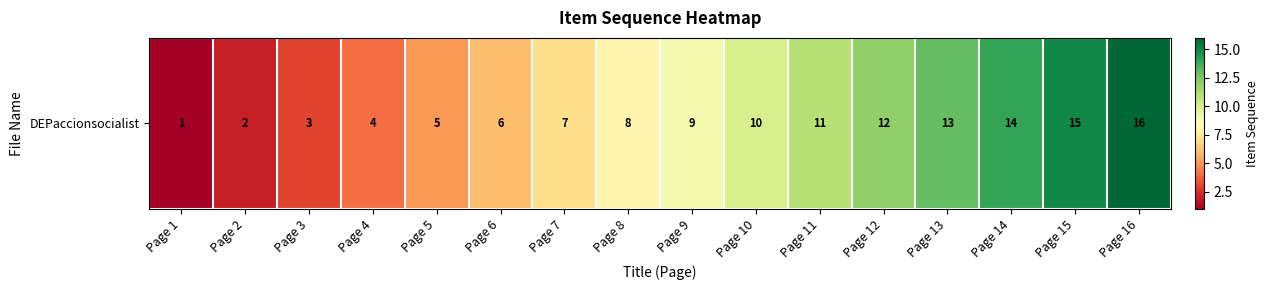

Reading left to right, what are all the values shown in this chart?

Page 1=1	Page 2=2	Page 3=3	Page 4=4	Page 5=5	Page 6=6	Page 7=7	Page 8=8	Page 9=9	Page 10=10	Page 11=11	Page 12=12	Page 13=13	Page 14=14	Page 15=15	Page 16=16